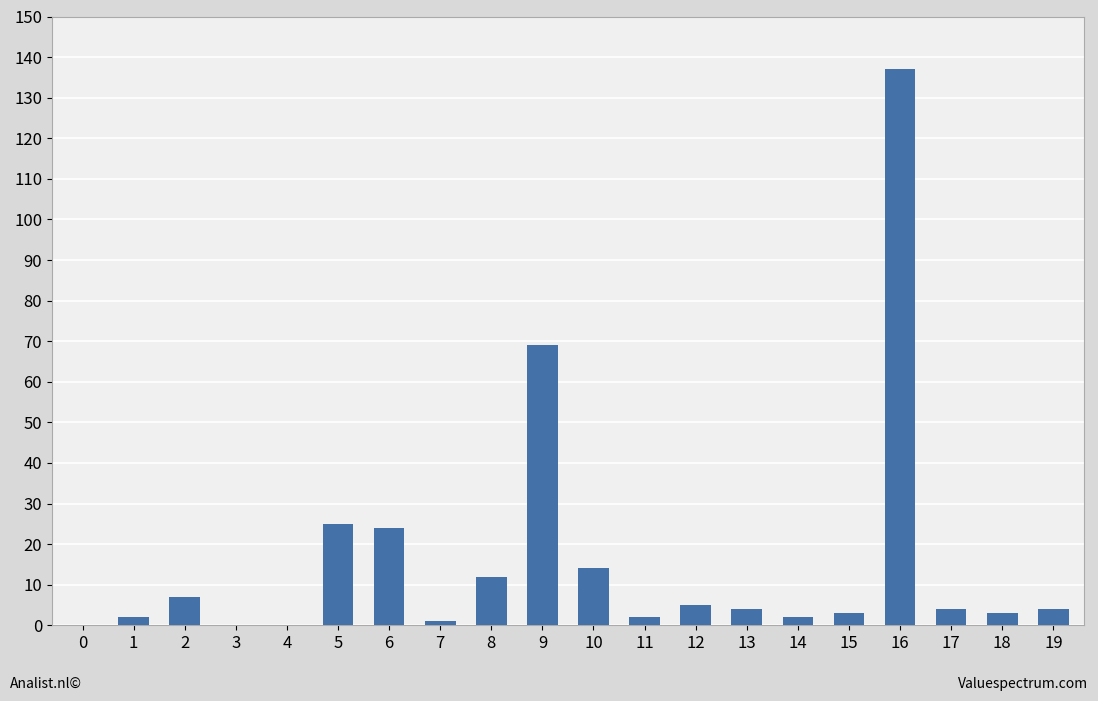

What is the change in value from 0 to 2?

+7